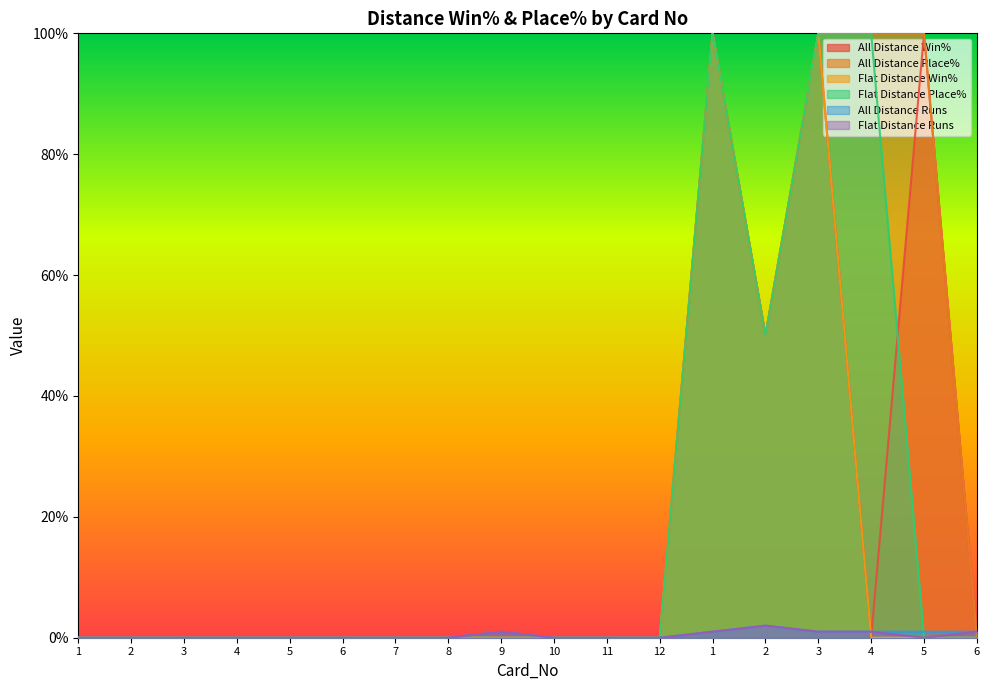

Rank the series at 10 from highest to lowest value.

All Distance Win%, All Distance Place%, Flat Distance Win%, Flat Distance Place%, All Distance Runs, Flat Distance Runs